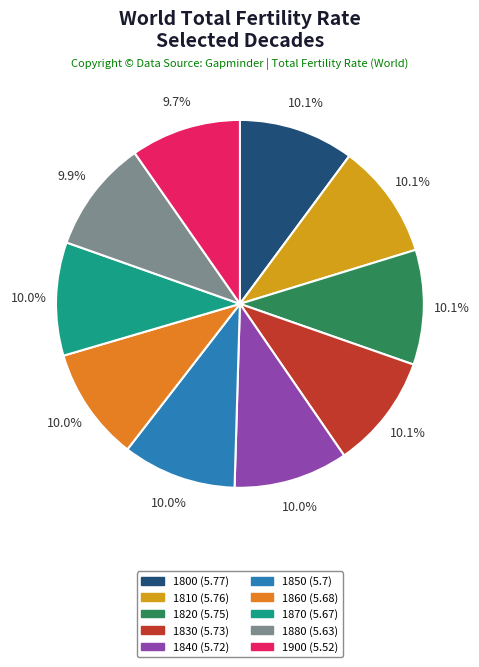

Is it true that 1810 is 1% of the pie?

False